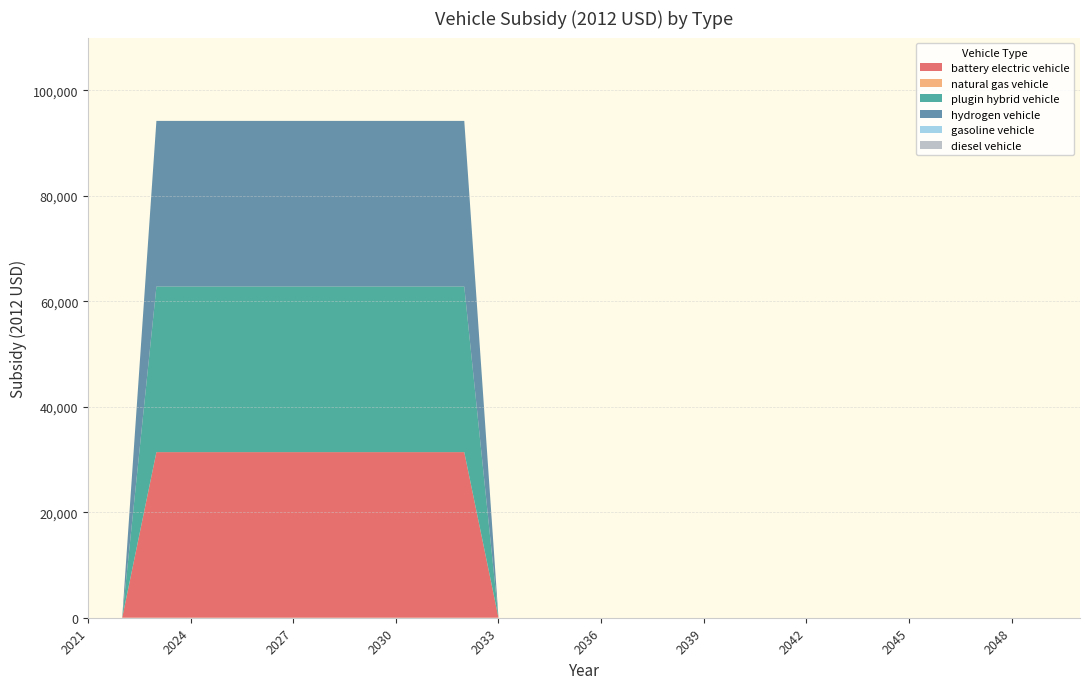

Reading right to left, list all the values displayed in this chart.

battery electric vehicle: 2050=0	2049=0	2048=0	2047=0	2046=0	2045=0	2044=0	2043=0	2042=0	2041=0	2040=0	2039=0	2038=0	2037=0	2036=0	2035=0	2034=0	2033=0	2032=31400	2031=31400	2030=31400	2029=31400	2028=31400	2027=31400	2026=31400	2025=31400	2024=31400	2023=31400	2022=0	2021=0
natural gas vehicle: 2050=0	2049=0	2048=0	2047=0	2046=0	2045=0	2044=0	2043=0	2042=0	2041=0	2040=0	2039=0	2038=0	2037=0	2036=0	2035=0	2034=0	2033=0	2032=0	2031=0	2030=0	2029=0	2028=0	2027=0	2026=0	2025=0	2024=0	2023=0	2022=0	2021=0
plugin hybrid vehicle: 2050=0	2049=0	2048=0	2047=0	2046=0	2045=0	2044=0	2043=0	2042=0	2041=0	2040=0	2039=0	2038=0	2037=0	2036=0	2035=0	2034=0	2033=0	2032=31400	2031=31400	2030=31400	2029=31400	2028=31400	2027=31400	2026=31400	2025=31400	2024=31400	2023=31400	2022=0	2021=0
hydrogen vehicle: 2050=0	2049=0	2048=0	2047=0	2046=0	2045=0	2044=0	2043=0	2042=0	2041=0	2040=0	2039=0	2038=0	2037=0	2036=0	2035=0	2034=0	2033=0	2032=31400	2031=31400	2030=31400	2029=31400	2028=31400	2027=31400	2026=31400	2025=31400	2024=31400	2023=31400	2022=0	2021=0
gasoline vehicle: 2050=0	2049=0	2048=0	2047=0	2046=0	2045=0	2044=0	2043=0	2042=0	2041=0	2040=0	2039=0	2038=0	2037=0	2036=0	2035=0	2034=0	2033=0	2032=0	2031=0	2030=0	2029=0	2028=0	2027=0	2026=0	2025=0	2024=0	2023=0	2022=0	2021=0
diesel vehicle: 2050=0	2049=0	2048=0	2047=0	2046=0	2045=0	2044=0	2043=0	2042=0	2041=0	2040=0	2039=0	2038=0	2037=0	2036=0	2035=0	2034=0	2033=0	2032=0	2031=0	2030=0	2029=0	2028=0	2027=0	2026=0	2025=0	2024=0	2023=0	2022=0	2021=0